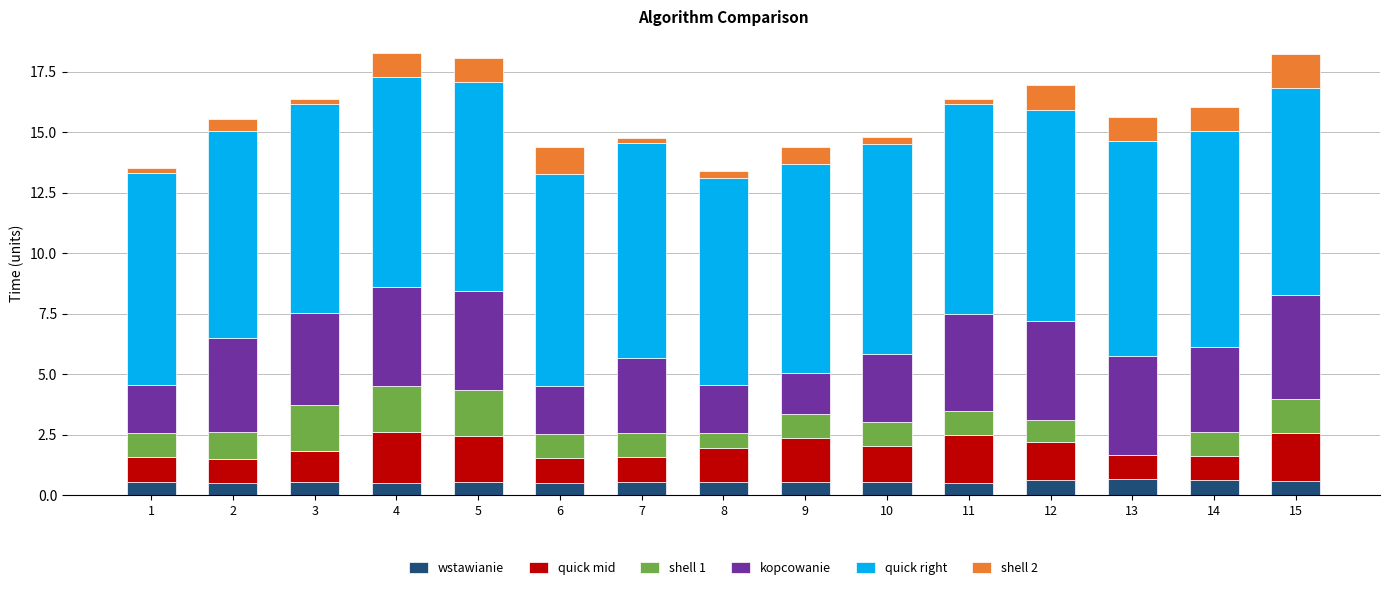

What is the average value of the wstawianie series?

0.5